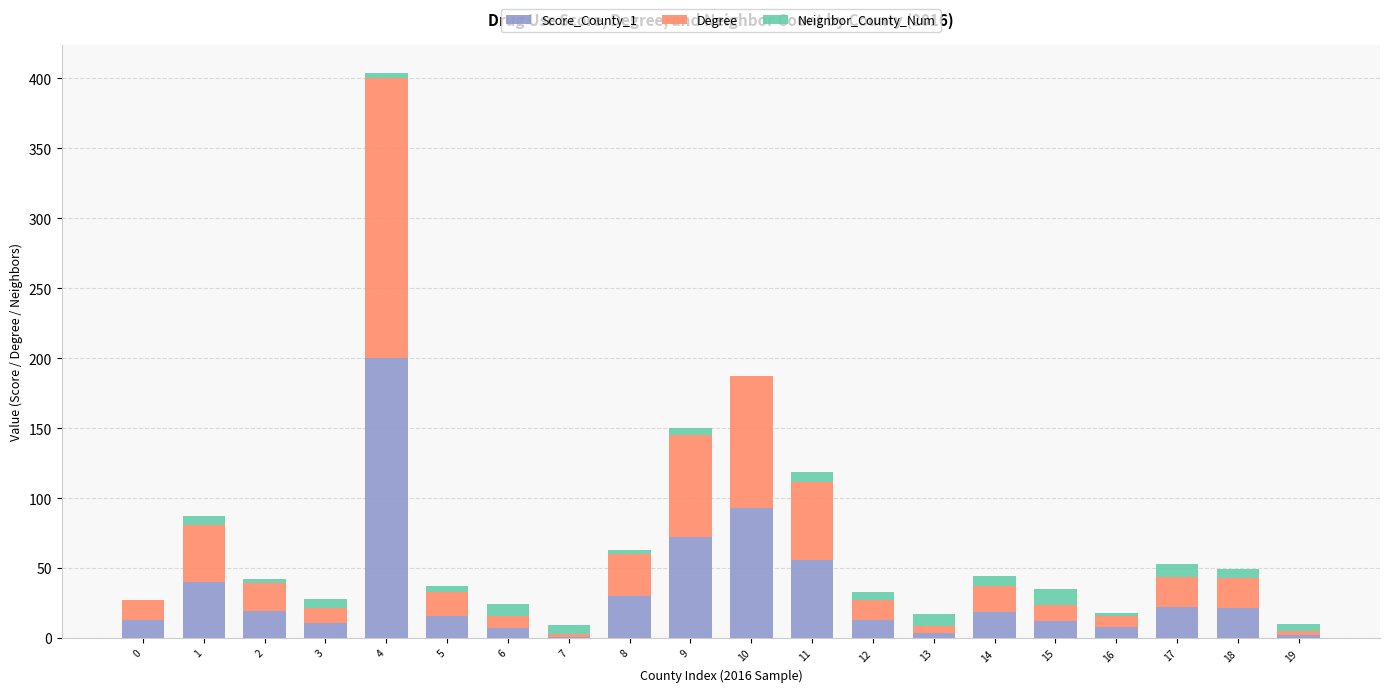

What is the total value across all series at 1?

87.2